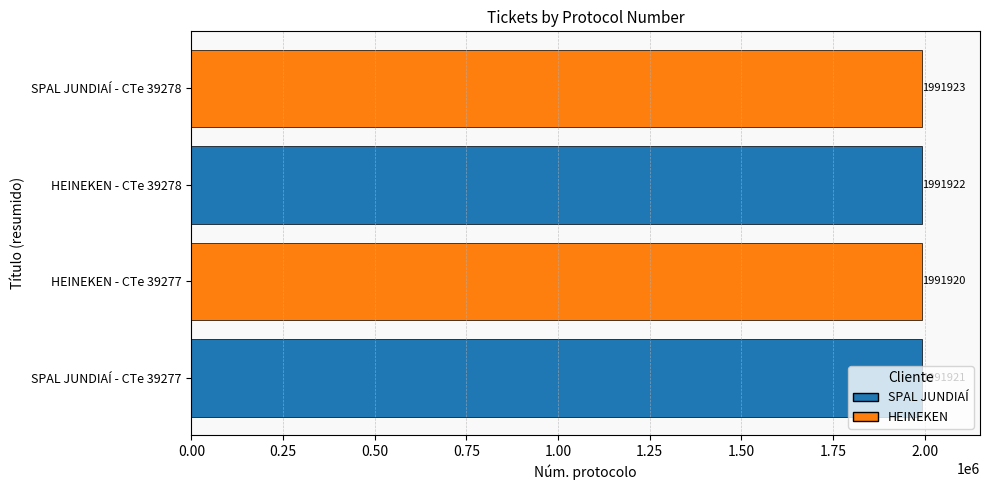

Count the values in the range 1991921 to 1991923.

3